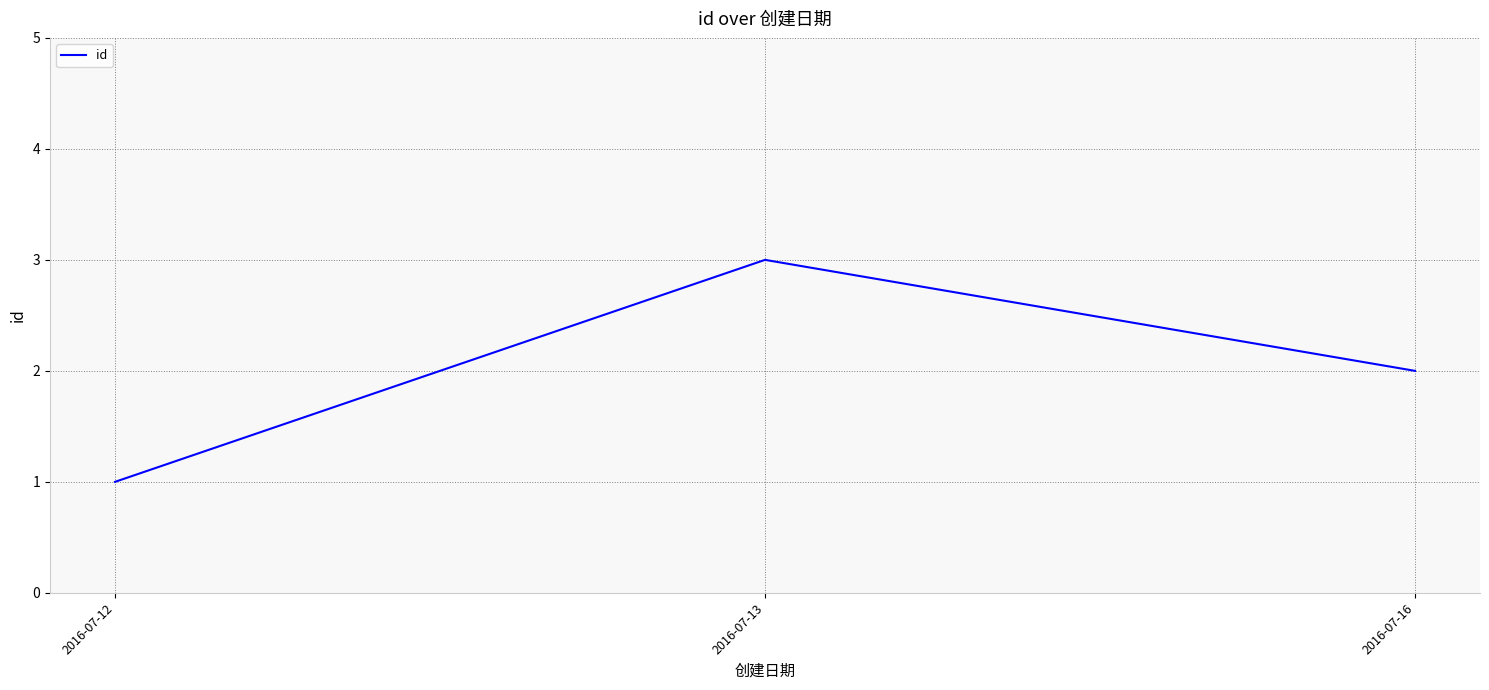

What is the sum of all values?

6